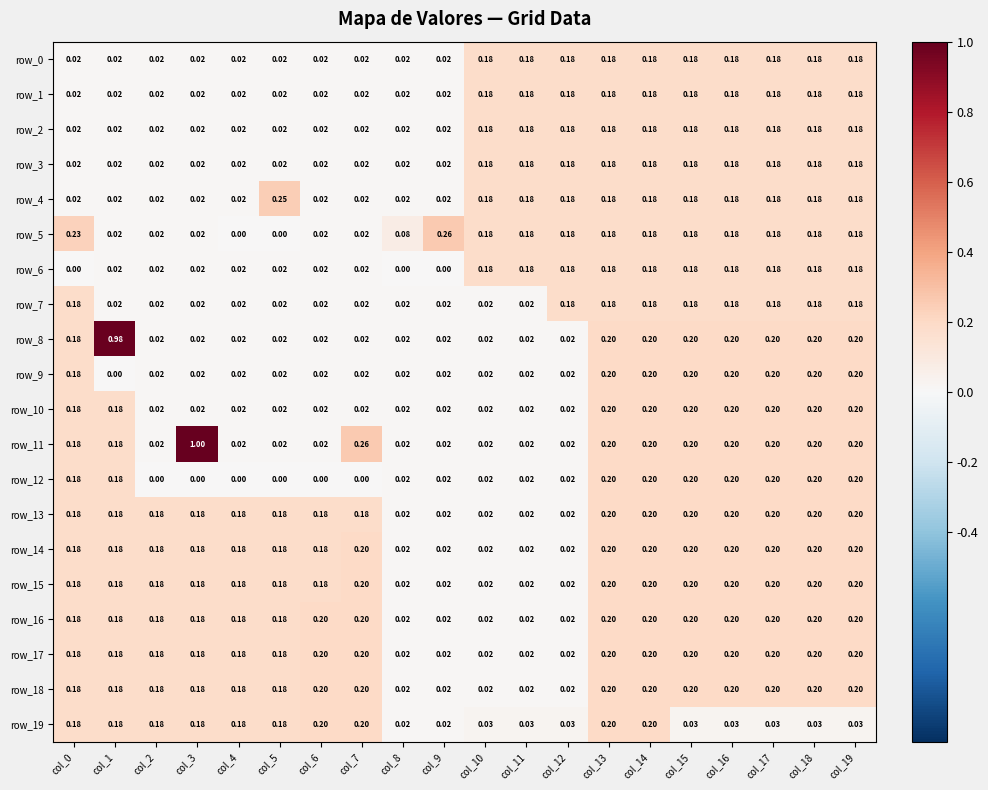

What is the spread (max minus min) of values at col_3?

1.0